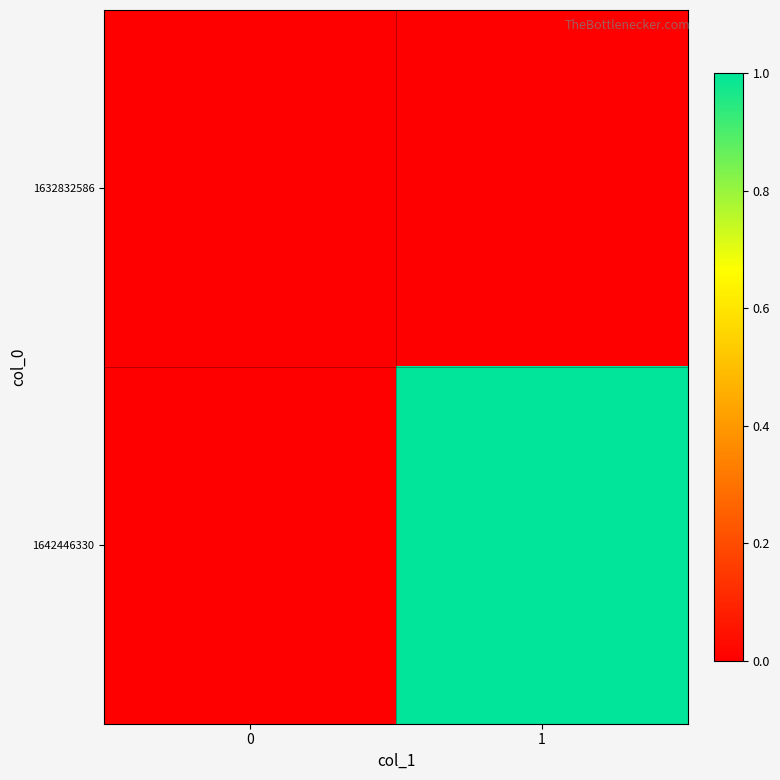

Reading left to right, what are all the values shown in this chart?

1632832586: 0=0	1=0
1642446330: 0=0	1=1